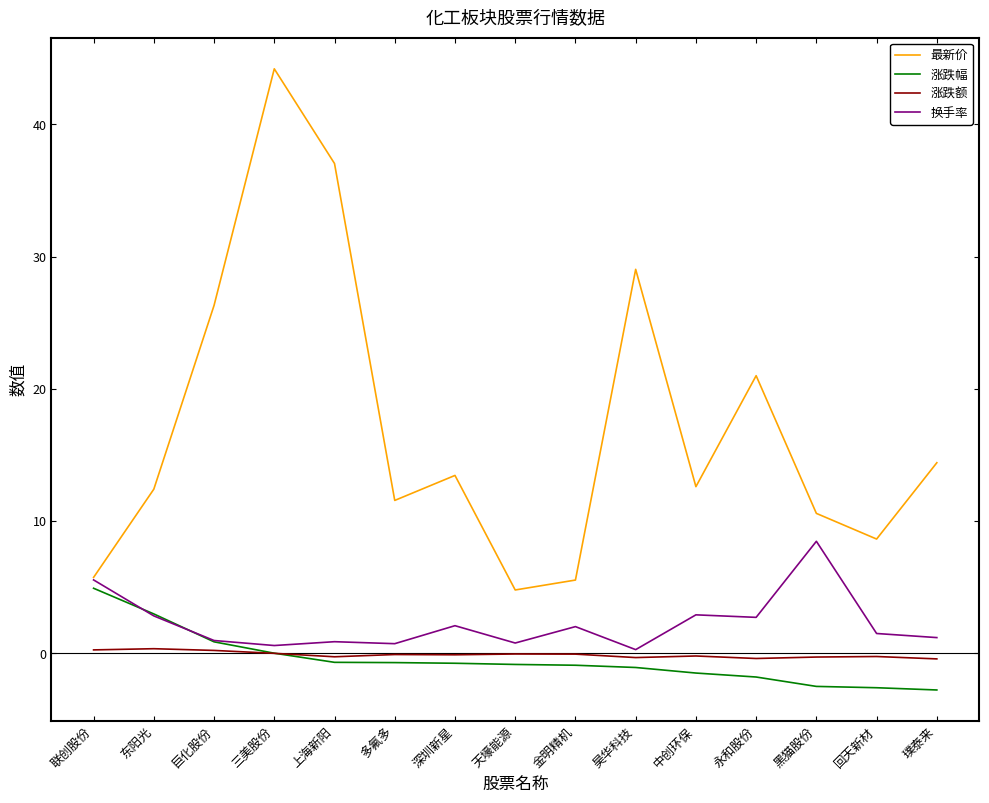

The value of 涨跌额 at 东阳光 is 0.4. True or false?

True